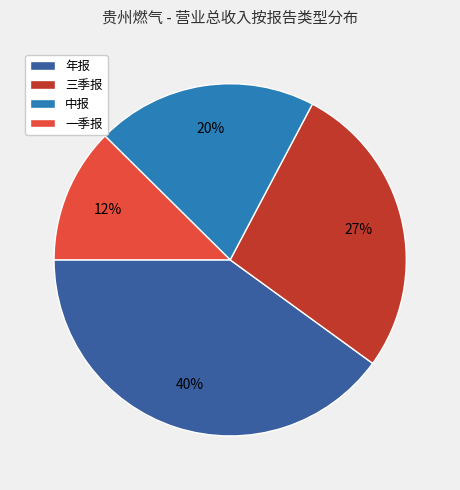

Is there a majority slice in this chart?

No